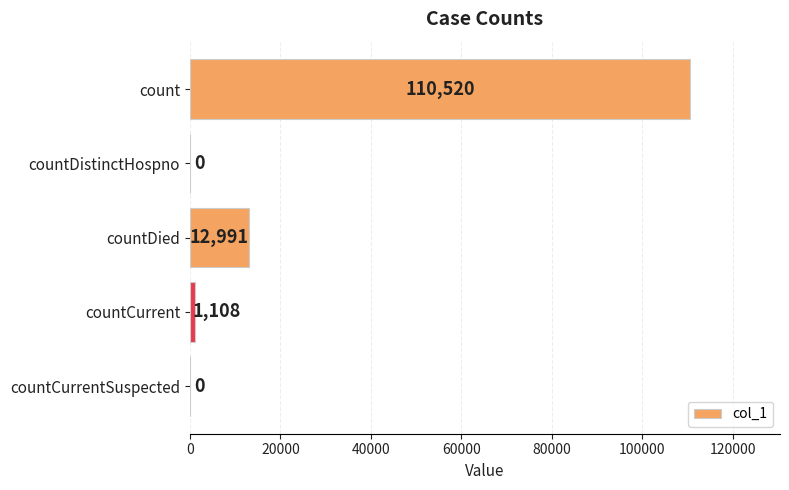

At which category does the chart reach its peak across all series?

count